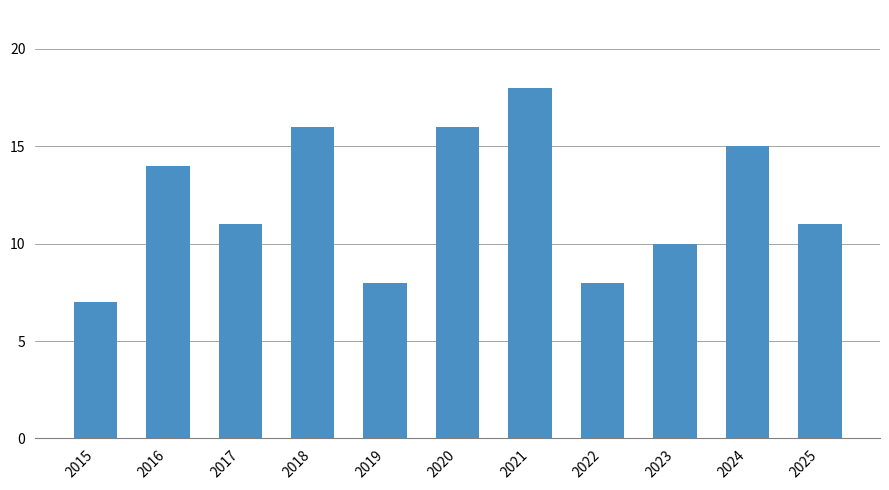

The value at 2023 is 10. True or false?

True